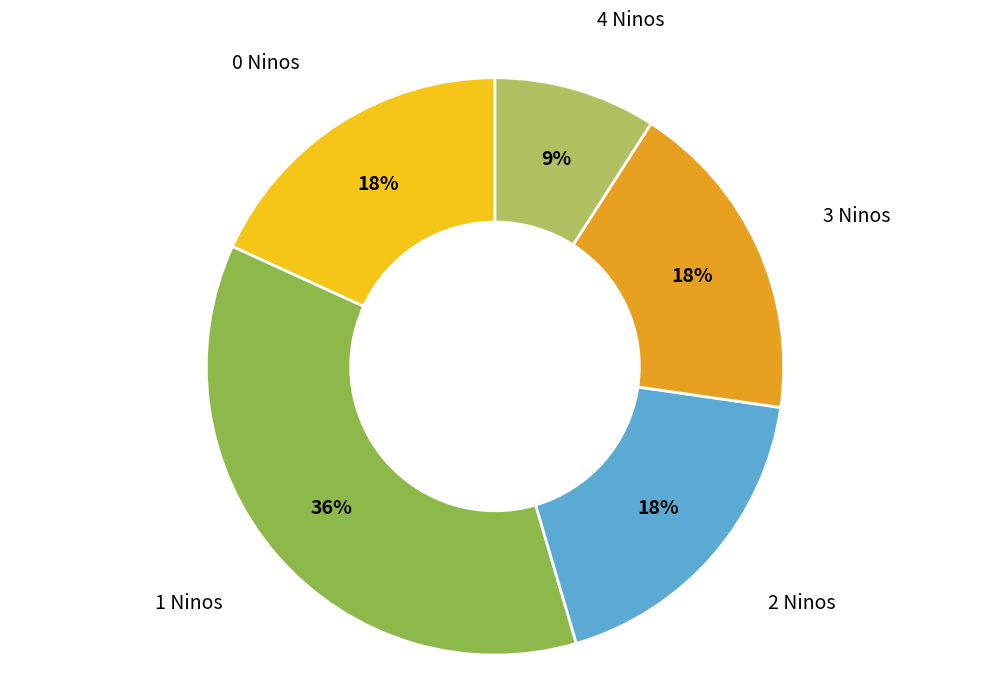

To the nearest percent, what percentage of the pie is 2 Ninos?

18%